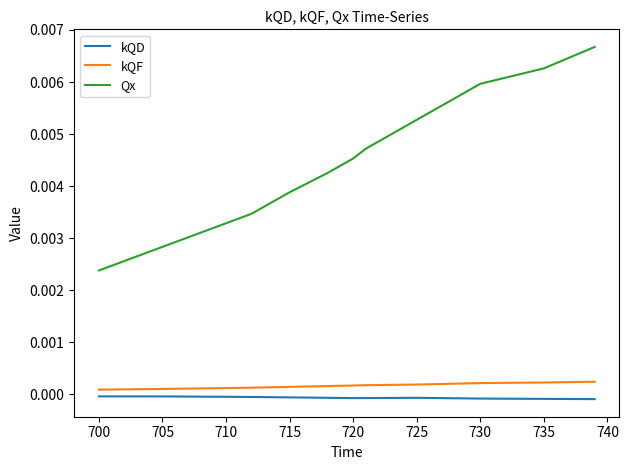

Which series has the widest spread of values?

Qx